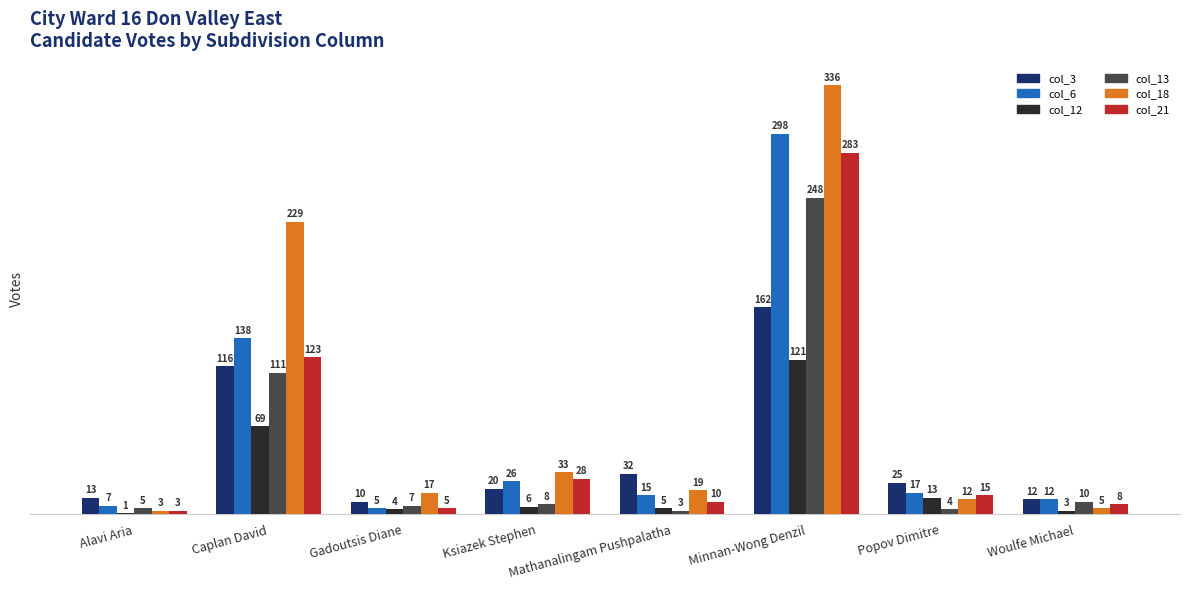

Which series has the largest total across all categories?

col_18